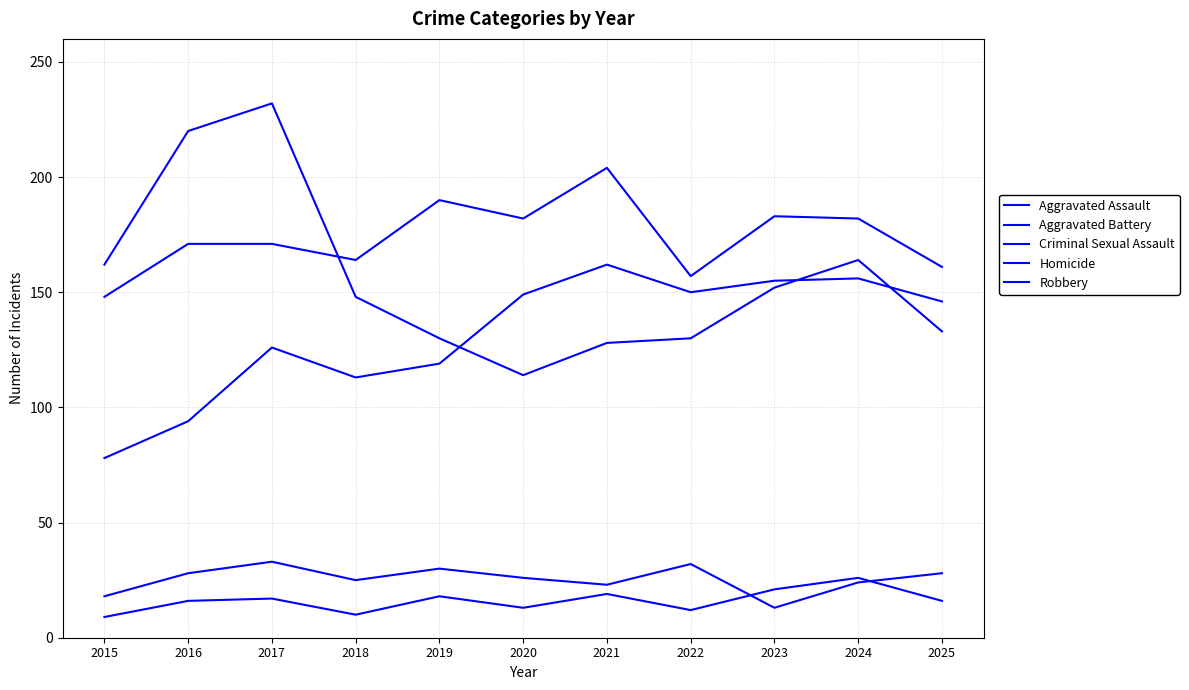

Which series has the largest range (max minus min)?

Robbery